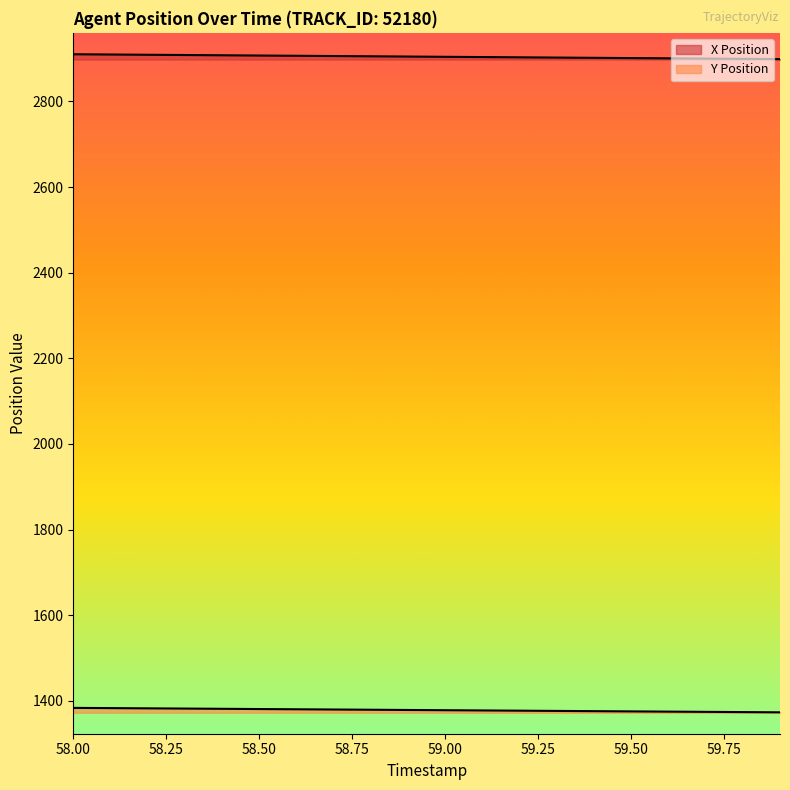

Rank the series at 58.50 from lowest to highest value.

Y Position, X Position